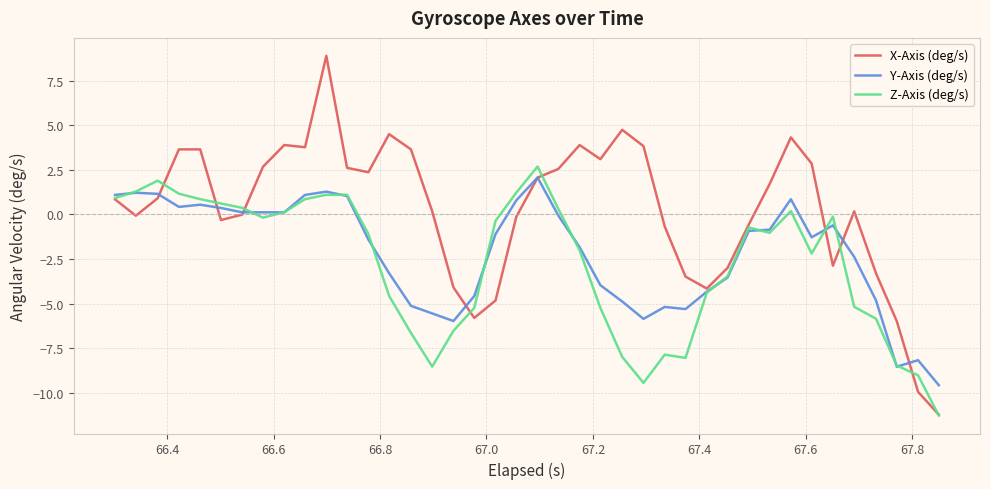

Rank the series by their average value, from highest to lowest.

X-Axis (deg/s), Y-Axis (deg/s), Z-Axis (deg/s)